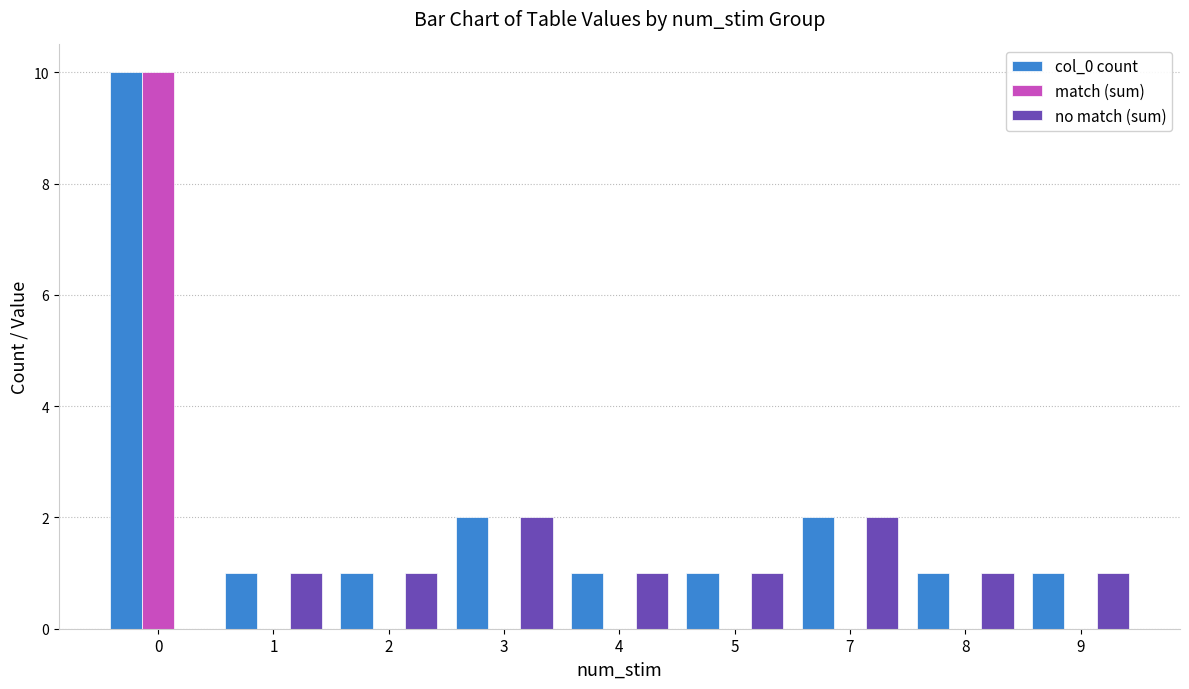

The value of col_0 count at 7 is 2. True or false?

True